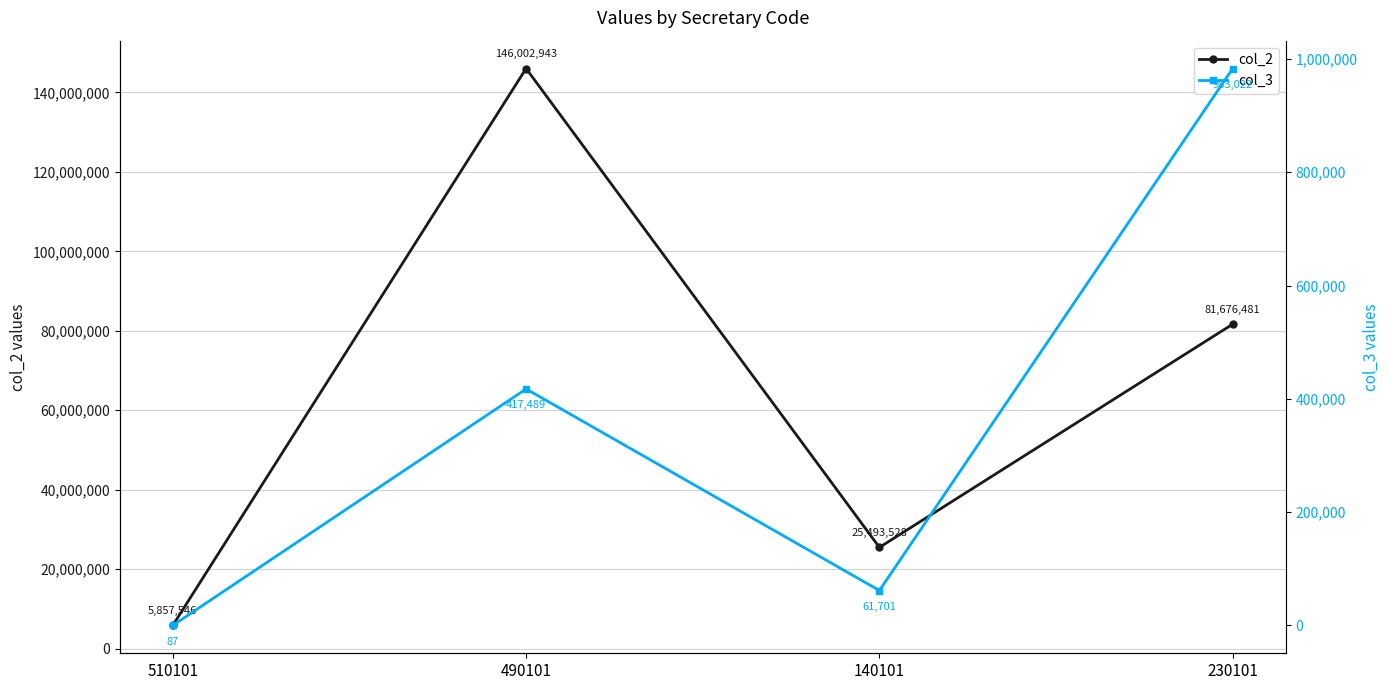

What is the sum of all col_2 values?

259030498